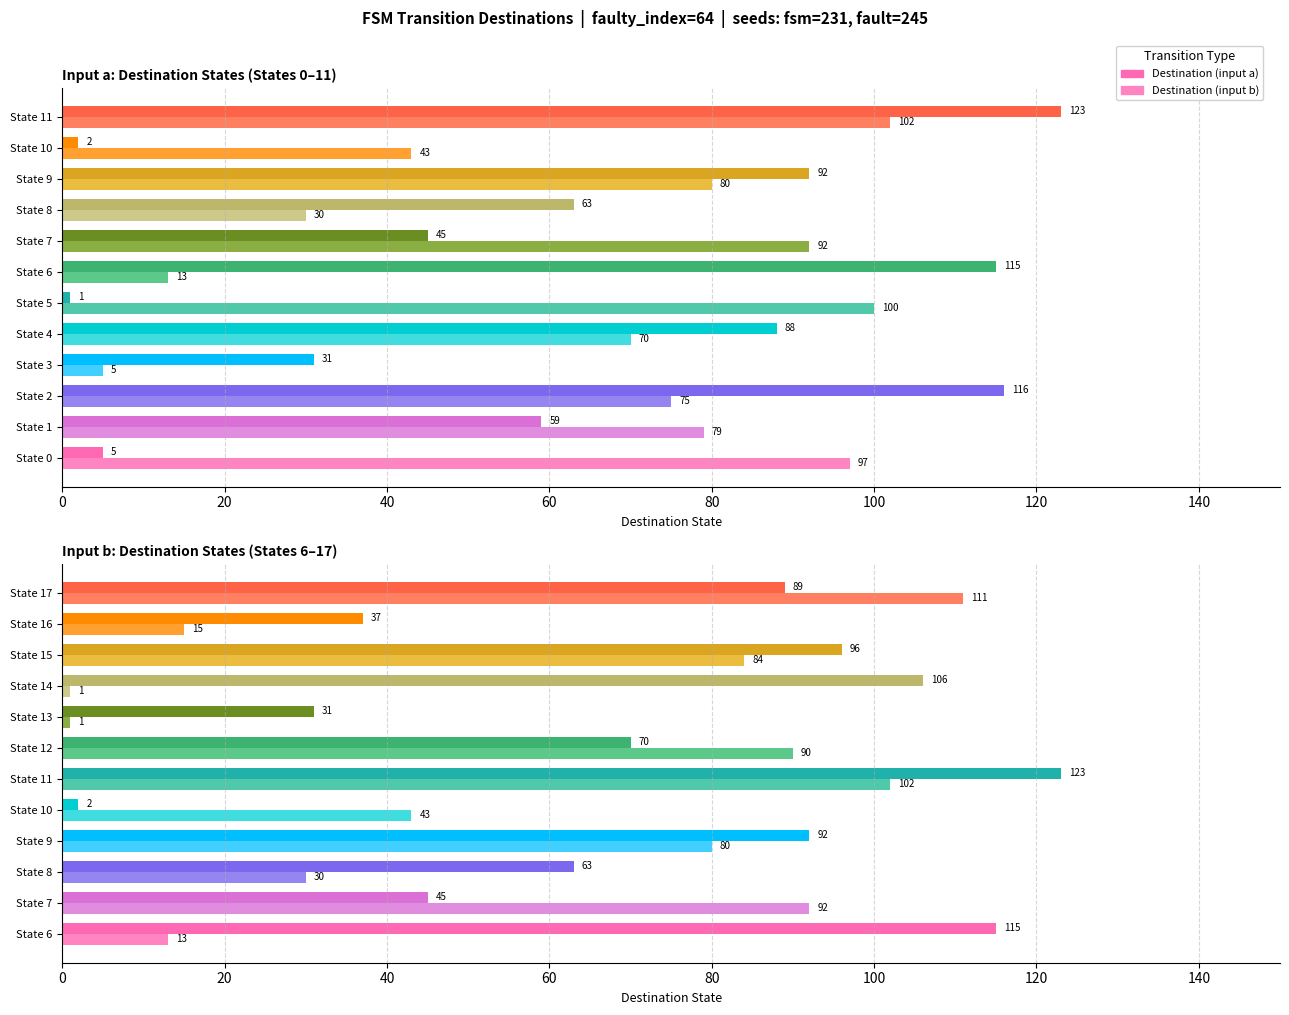

Is it true that input_a_dest equals 54 at State 13?

False